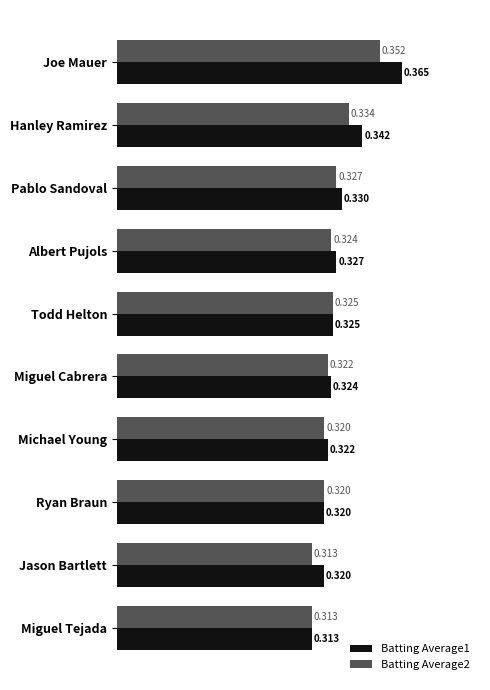

At which category is the sum across all series the highest?

Joe Mauer